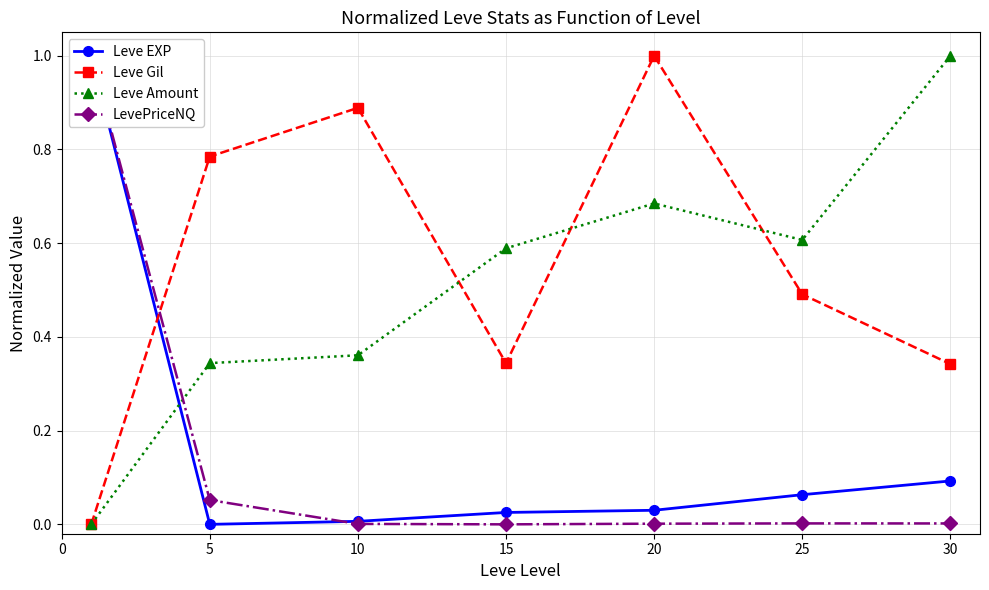

What is the total value across all series at 25?

1.2